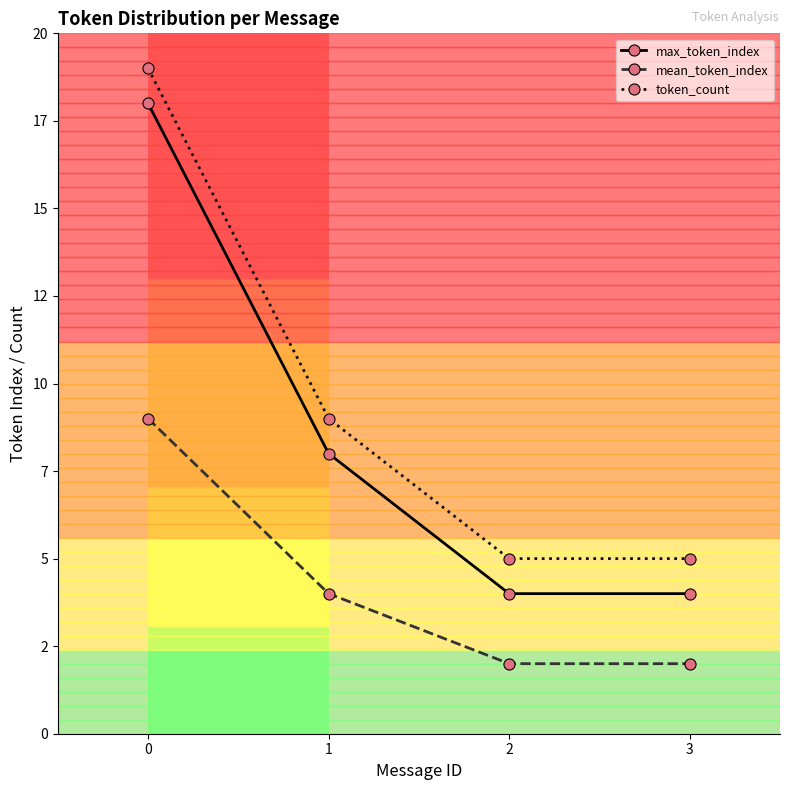

What are all the series names shown in the legend?

max_token_index, mean_token_index, token_count